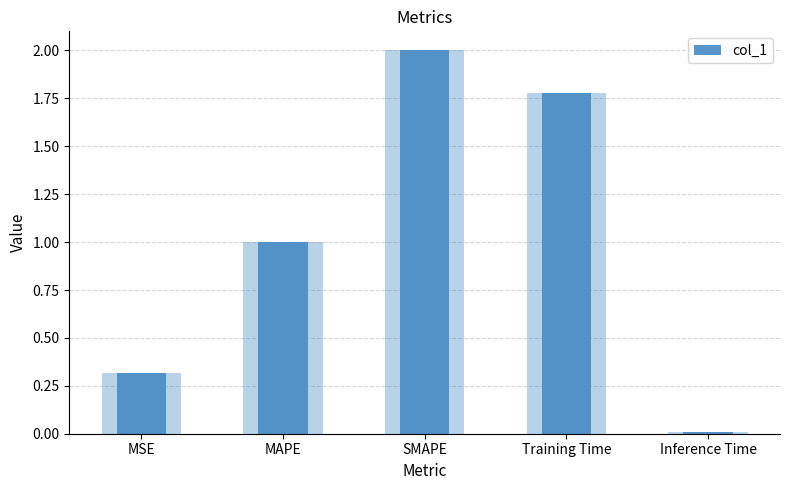

What is the label of the 4th bar from the left?

Training Time